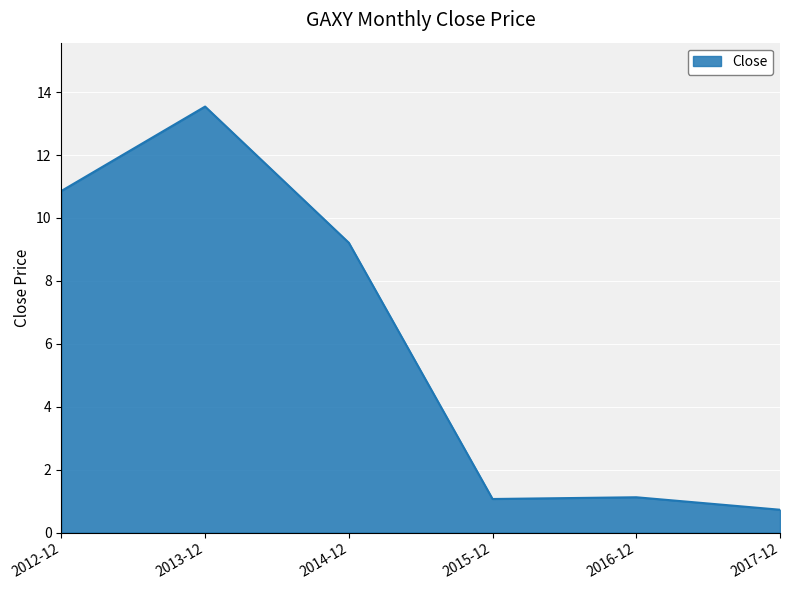

How many values exceed 9?

3